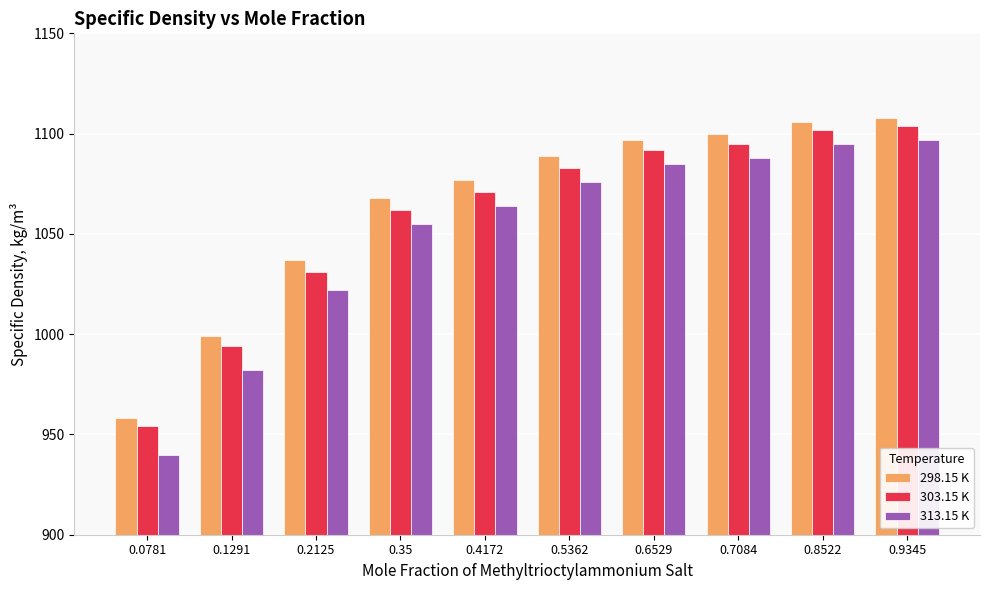

What is the label of the 7th bar from the right?

0.35